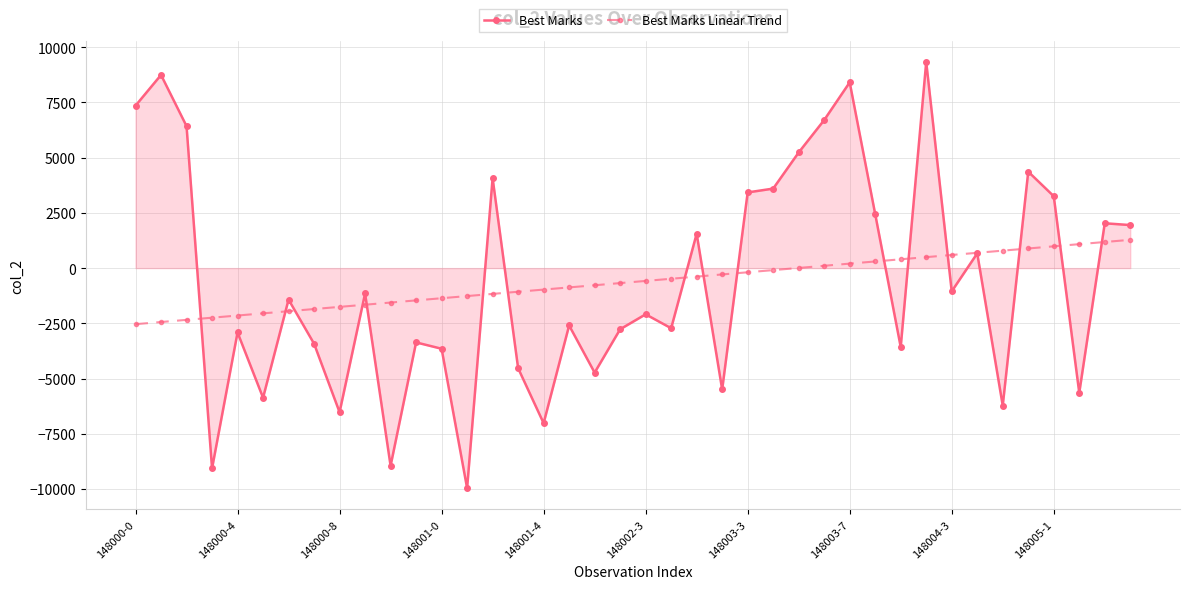

What is the value of the Best Marks Linear Trend point at the 37th from the left?

985.9